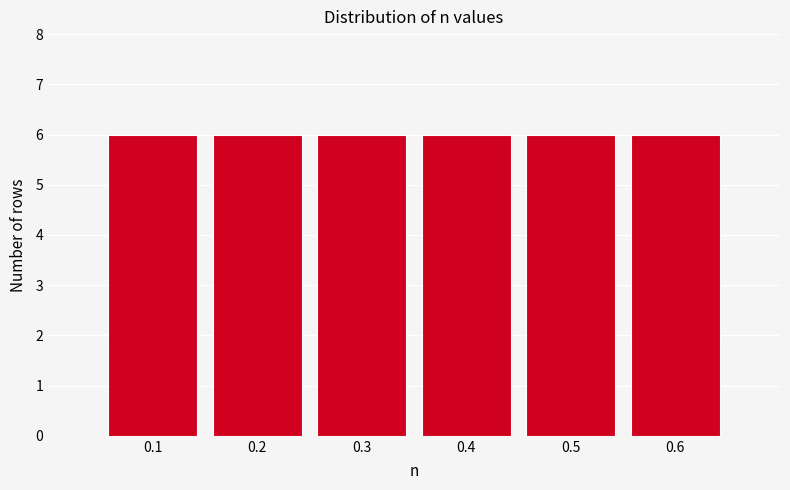

Reading left to right, transcribe this chart: for each bar, give the range it covers on the x-axis and its height. The values are not printed on the chart, so give them approximately, as read against the axis.

0.05 to 0.15: 6
0.15 to 0.25: 6
0.25 to 0.35: 6
0.35 to 0.45: 6
0.45 to 0.55: 6
0.55 to 0.65: 6